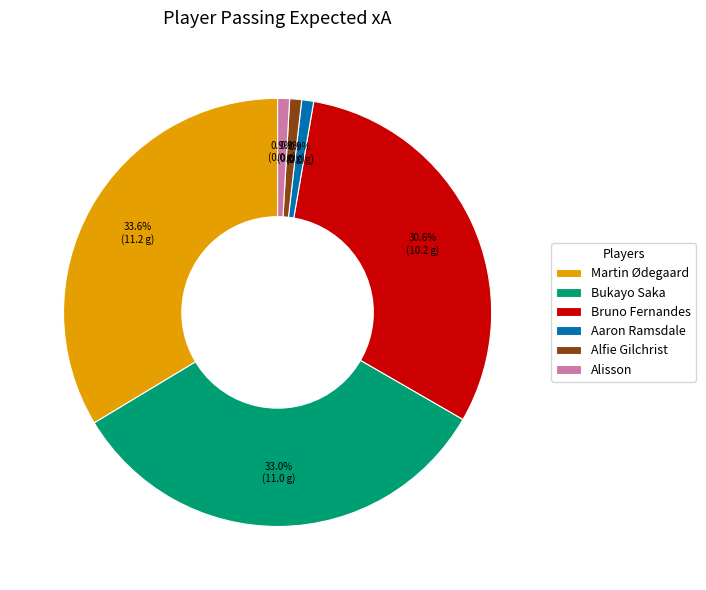

How many segments does this pie chart have?

6